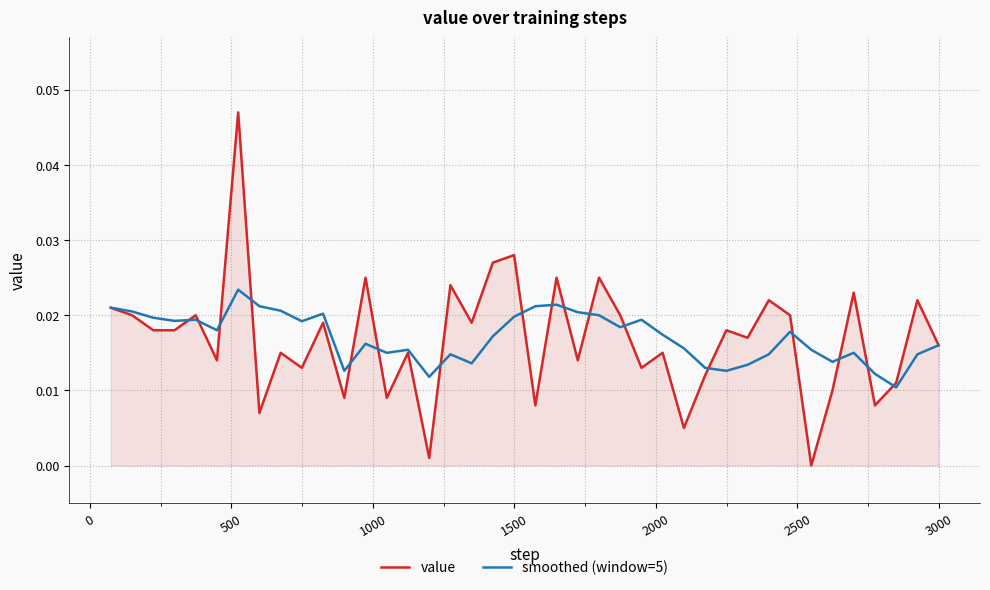

In smoothed (window=5), how many points are higher than both neighbors (excluding endpoints)?

10